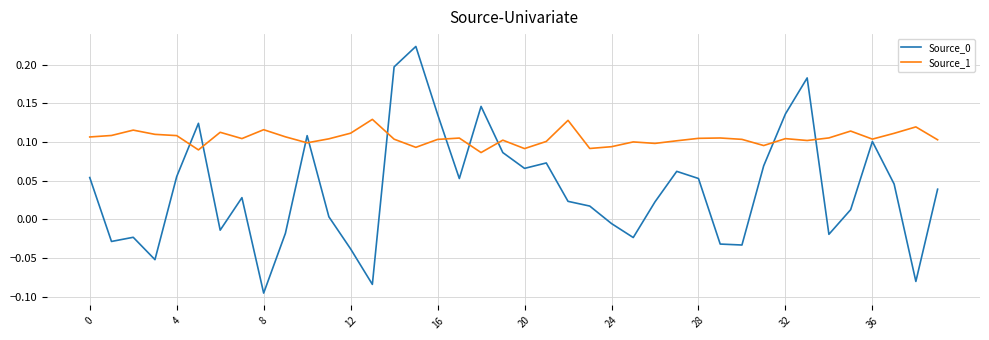

Which series has the largest total across all categories?

Source_1